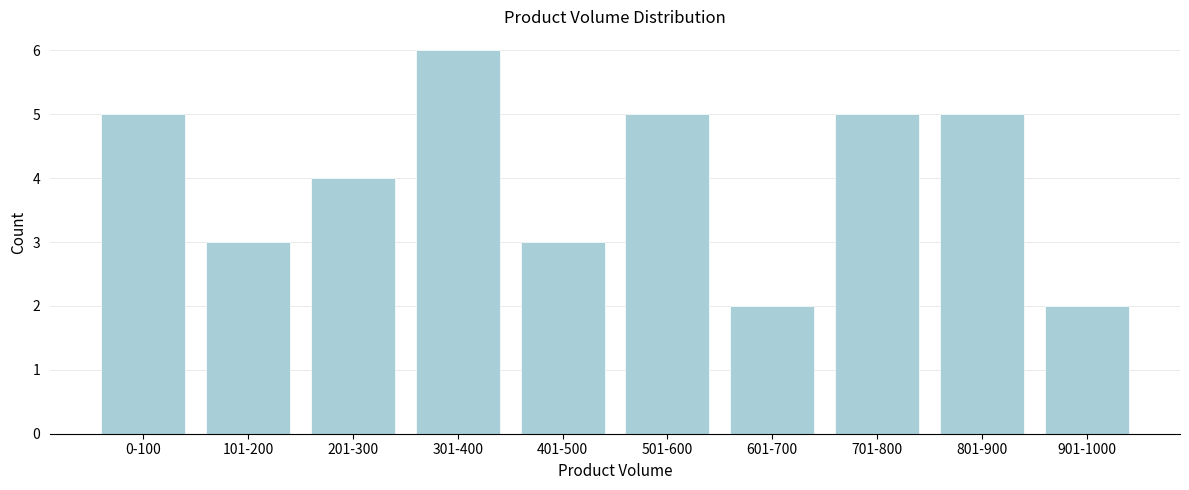

Reading left to right, what are all the values shown in this chart?

0-100=5	101-200=3	201-300=4	301-400=6	401-500=3	501-600=5	601-700=2	701-800=5	801-900=5	901-1000=2